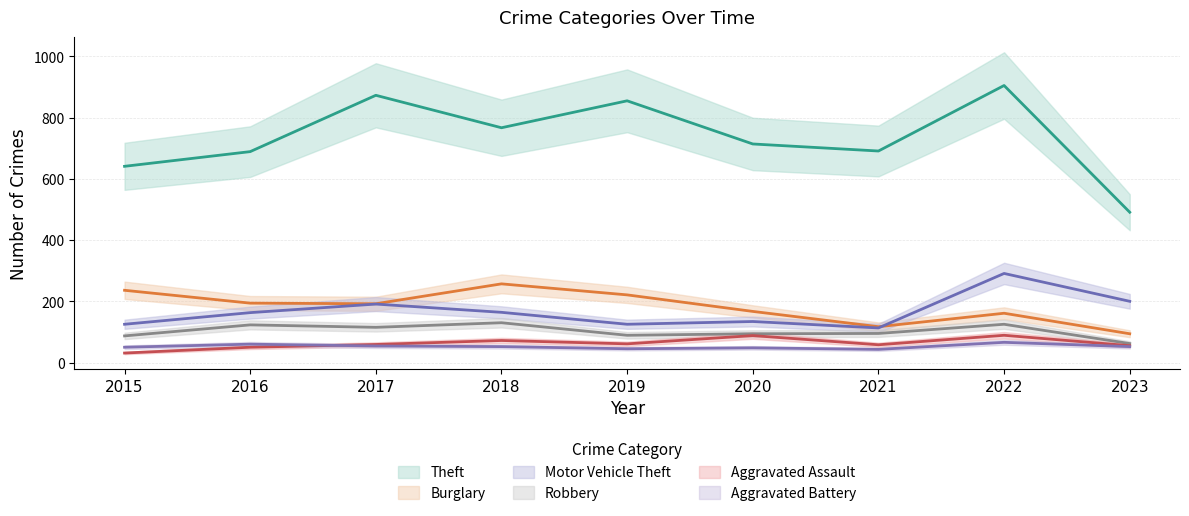

How many values in the Motor Vehicle Theft series are below 163?

4